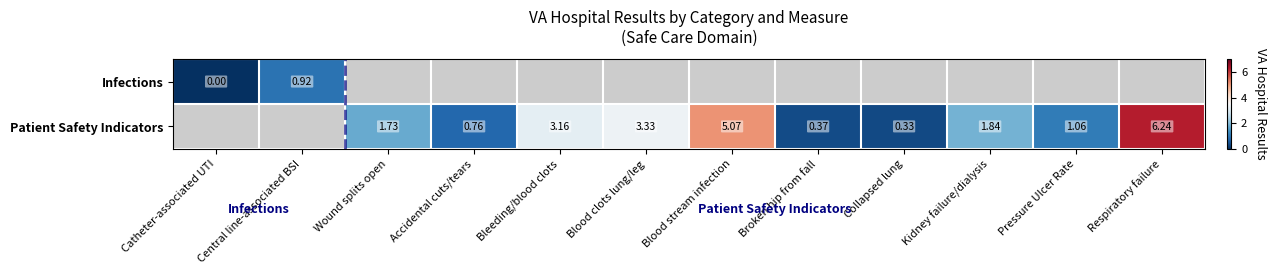

What is the approximate value of Infections at Central line-associated BSI?

0.9